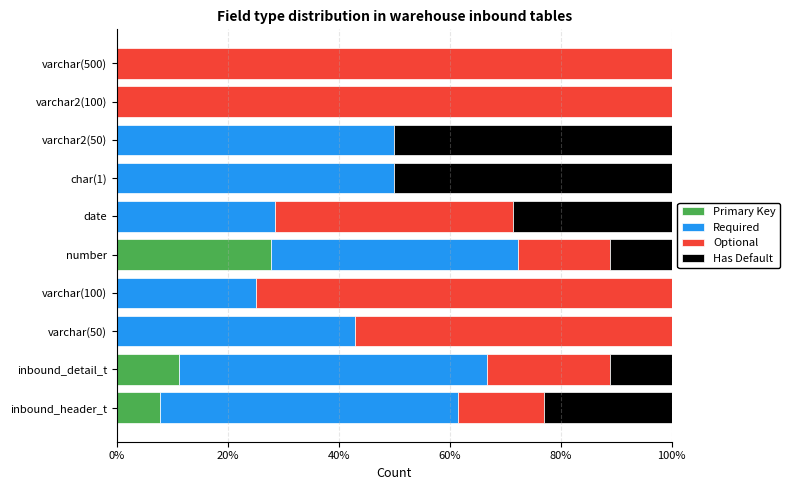

What is the total value across all series at varchar(500)?

100.0